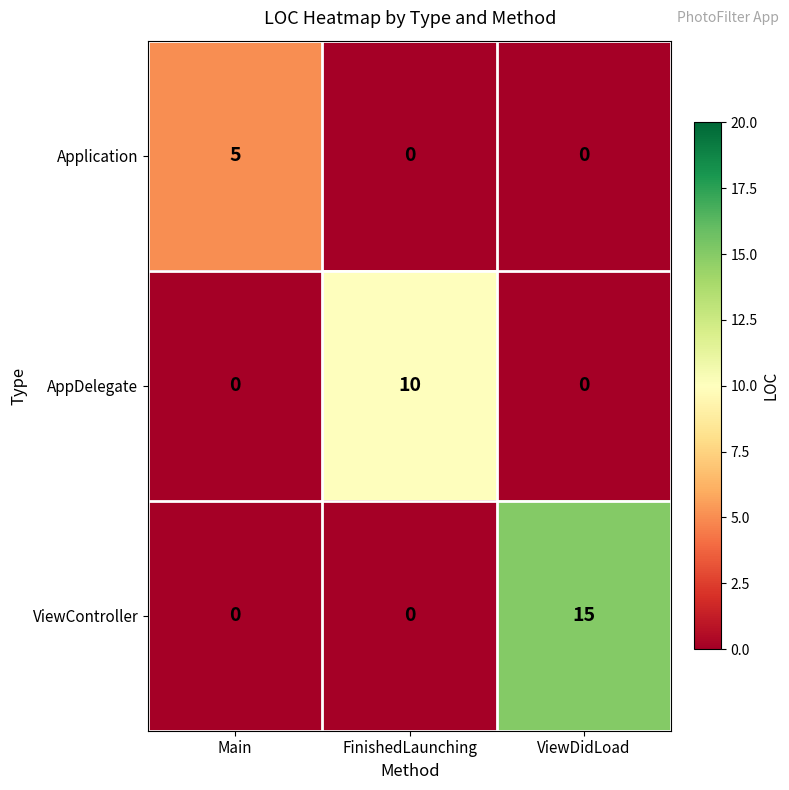

The value of Application at ViewDidLoad is -2. True or false?

False